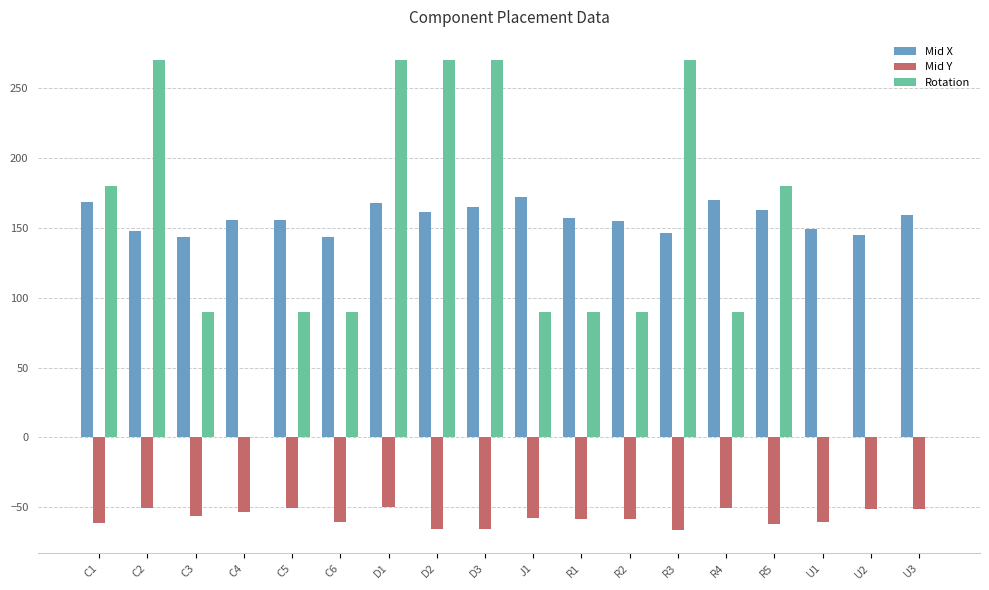

Which series has the largest total across all categories?

Mid X